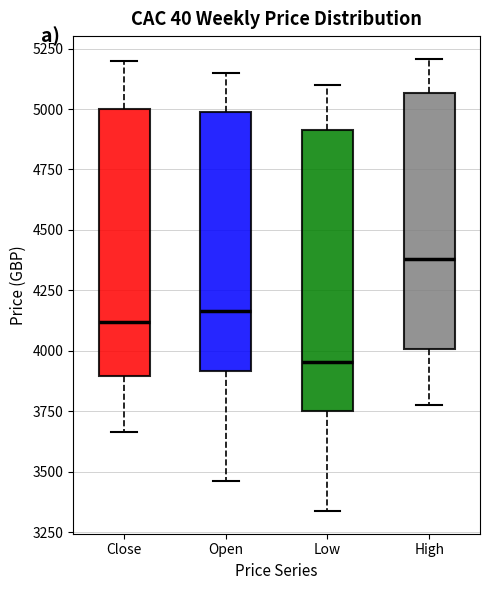

Reading left to right, transcribe this box plot: for each box, give where its median line is, the range the box spans, and where its two whiskers end, as read against the y-axis. The values are not printed on the chart, so give them approximately, as read against the axis.

Close: median 4100, box 3900 to 5000, whiskers 3650 to 5200
Open: median 4150, box 3900 to 5000, whiskers 3450 to 5150
Low: median 3950, box 3750 to 4900, whiskers 3350 to 5100
High: median 4400, box 4000 to 5050, whiskers 3750 to 5200